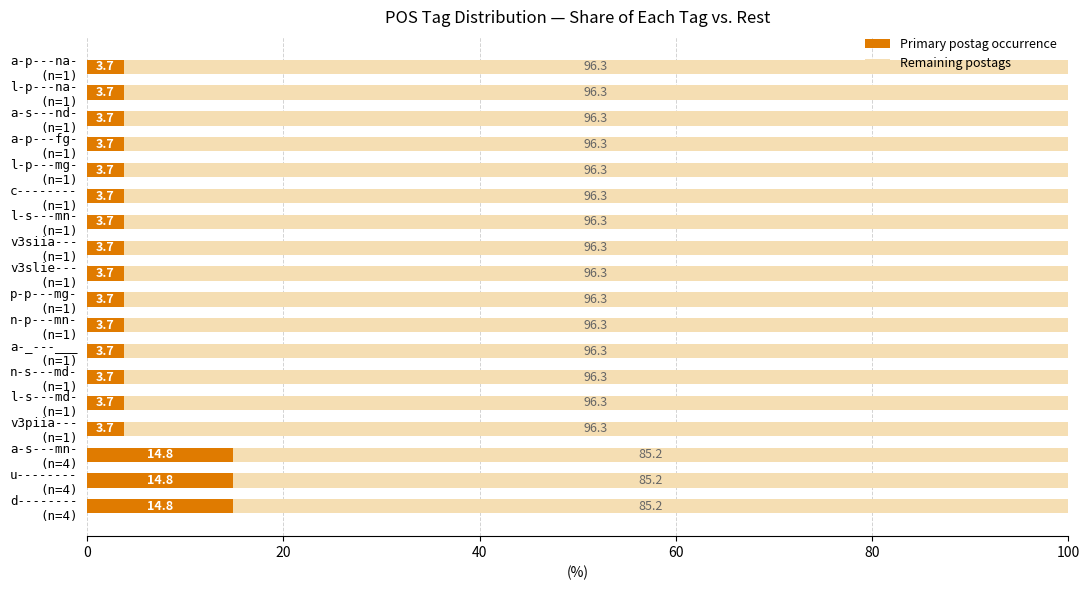

How many categories are shown in the chart?

18